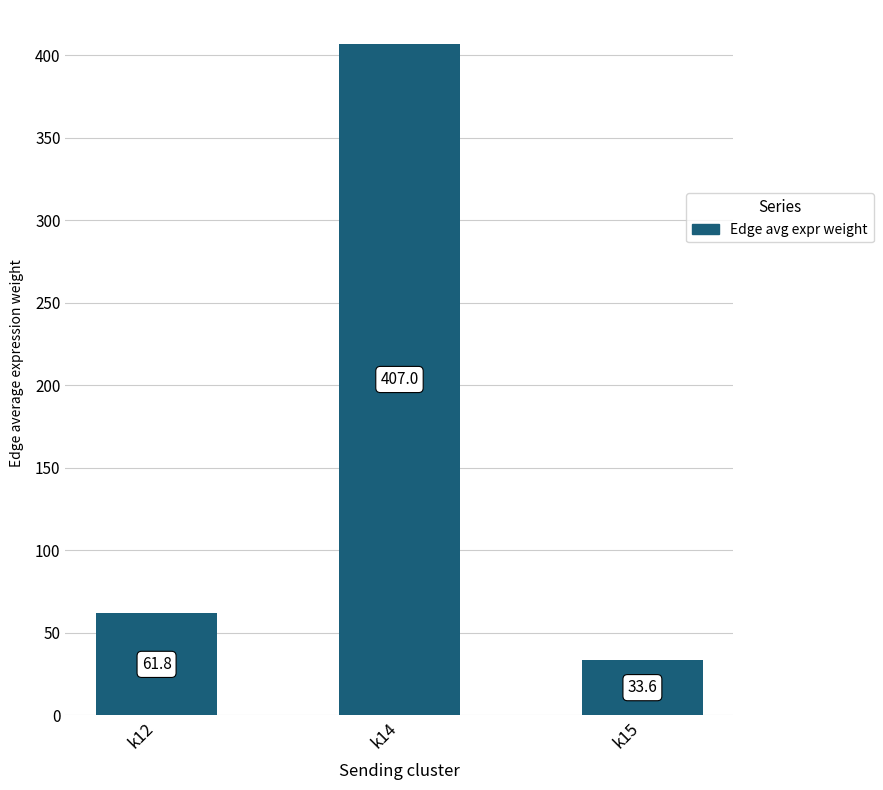

The chart shows a value of 20.1 at k12. True or false?

False